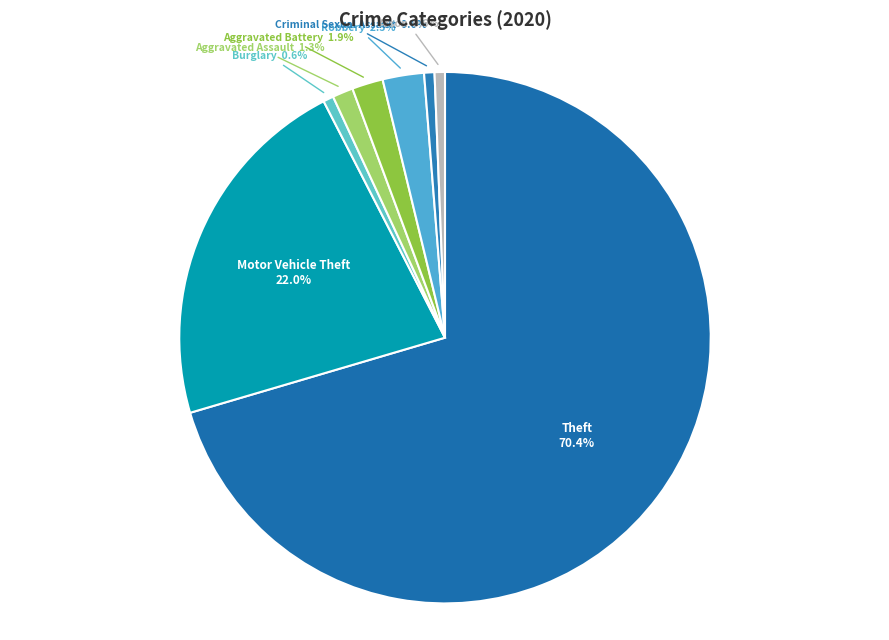

What portion of the pie excludes Motor Vehicle Theft?

78.0%